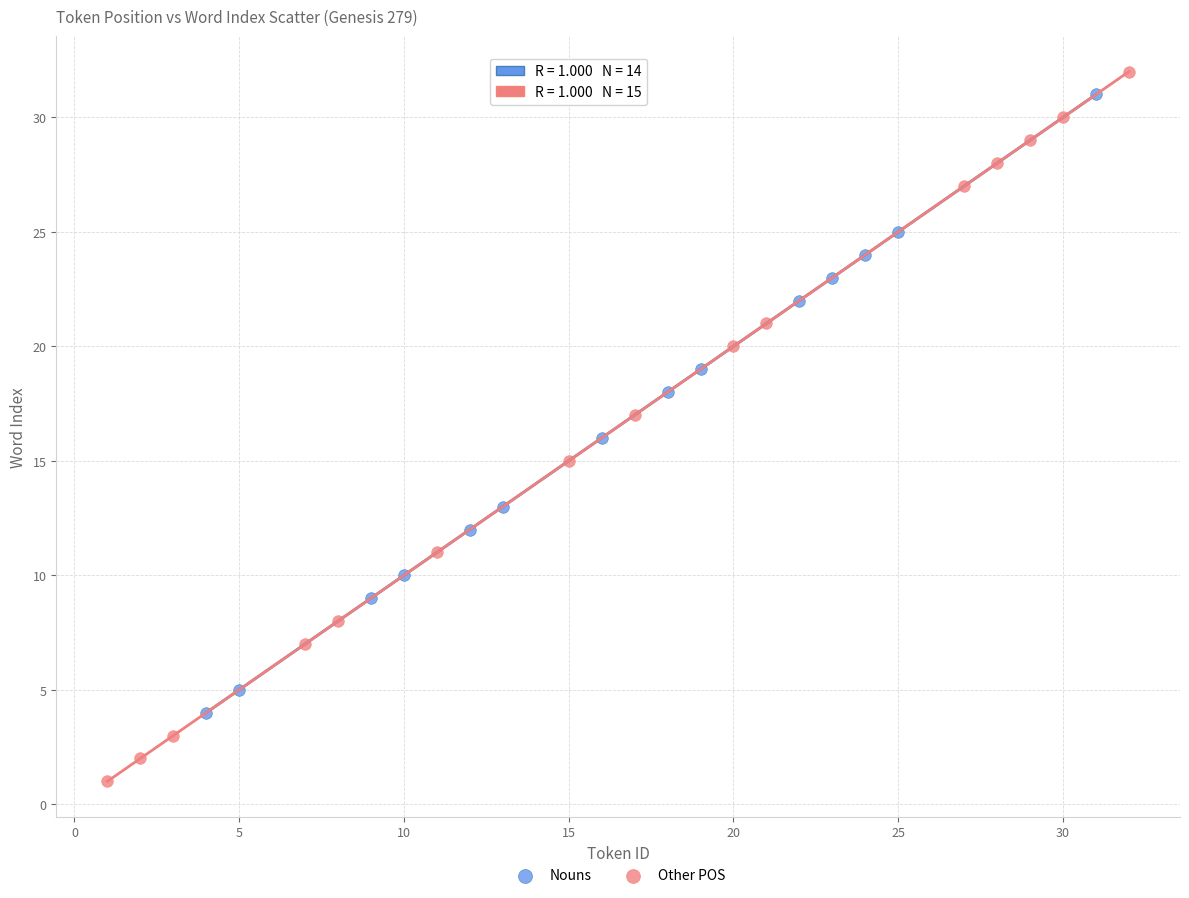

Which series contains the lowest Y value?

Other POS